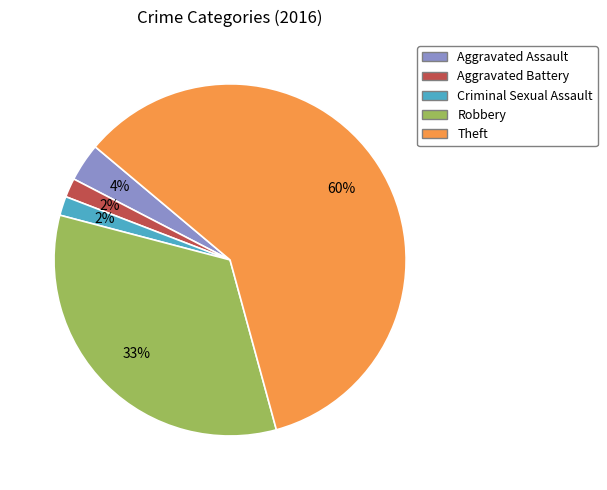

How many segments does this pie chart have?

5